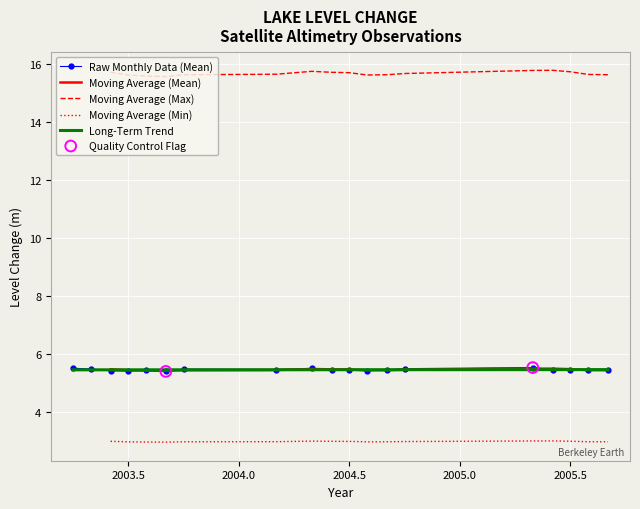

What is the lowest value of the Moving Average (Mean) series?

5.4